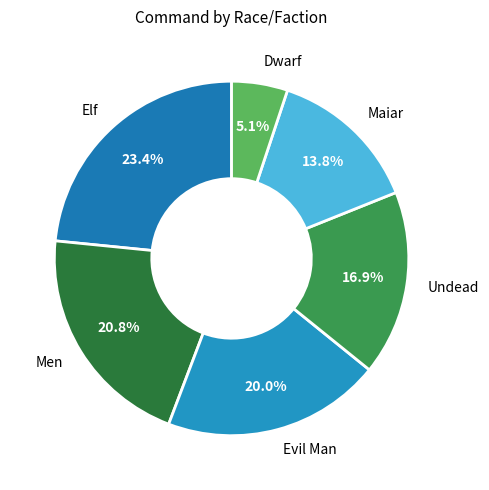

To the nearest percent, what portion does Men represent?

21%